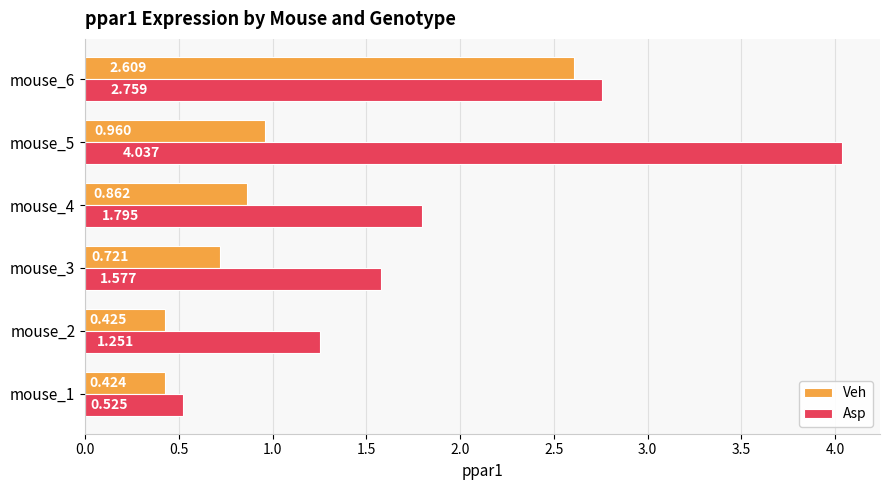

Rank the categories by Veh value from lowest to highest.

mouse_1, mouse_2, mouse_3, mouse_4, mouse_5, mouse_6